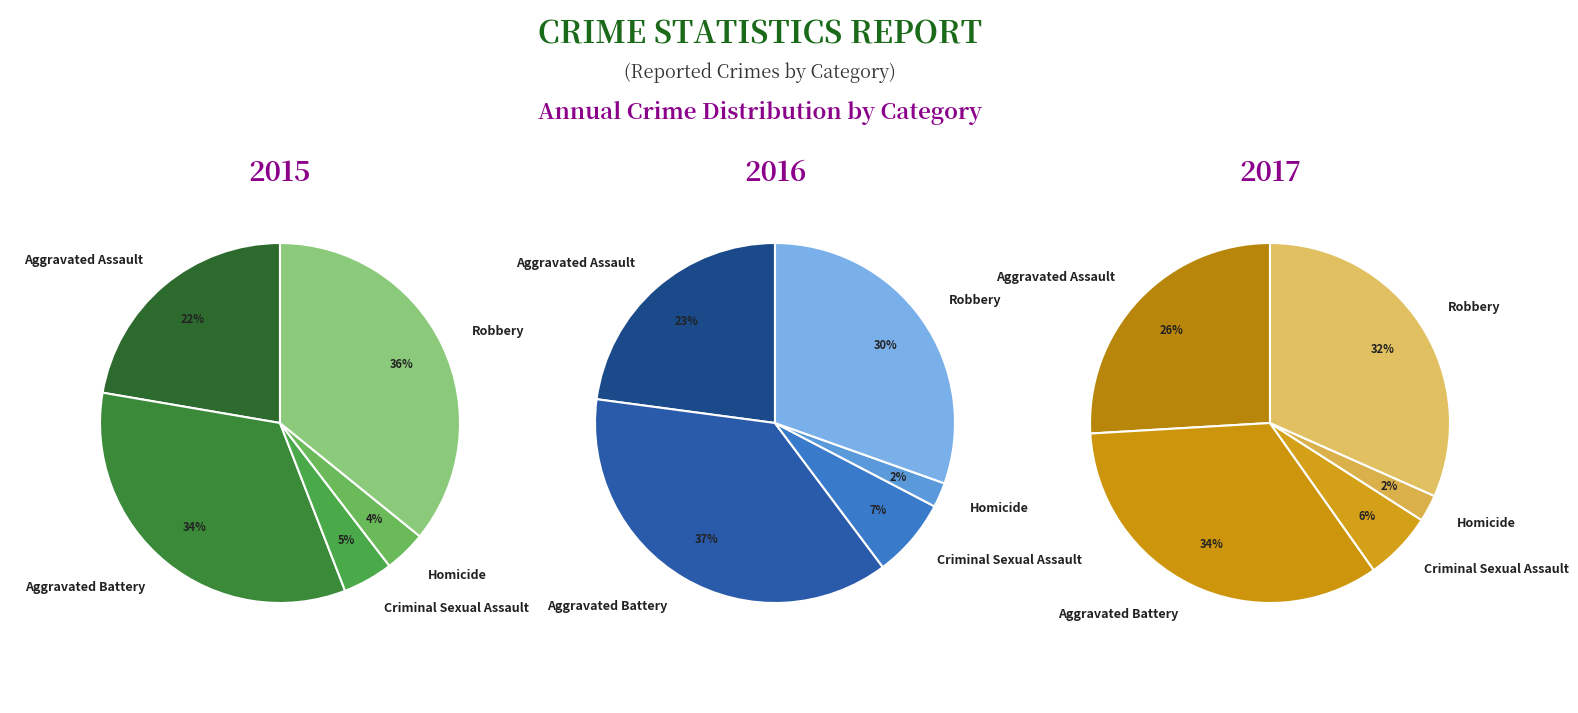

Does any single category account for the majority?

No